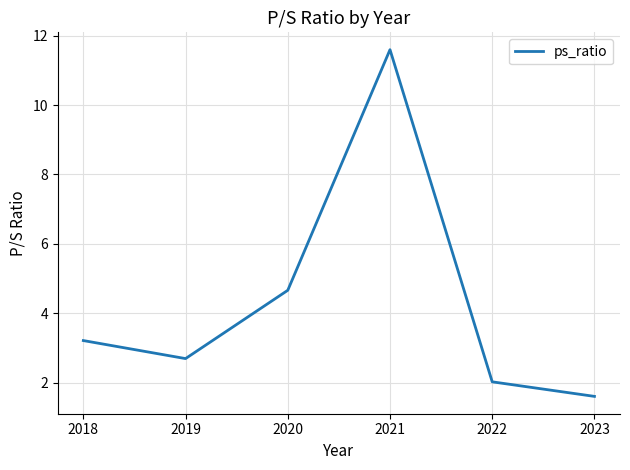

The value at 2020 is 4.7. True or false?

True